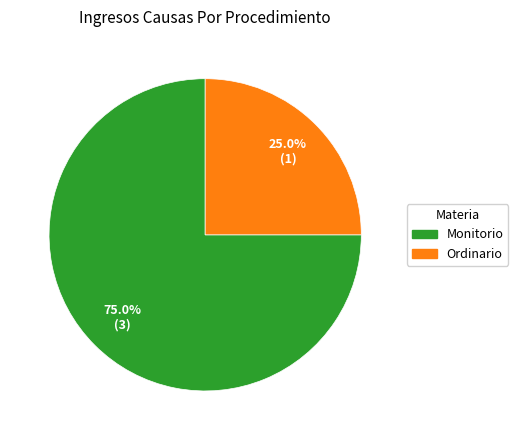

Which slice is the smallest?

Ordinario